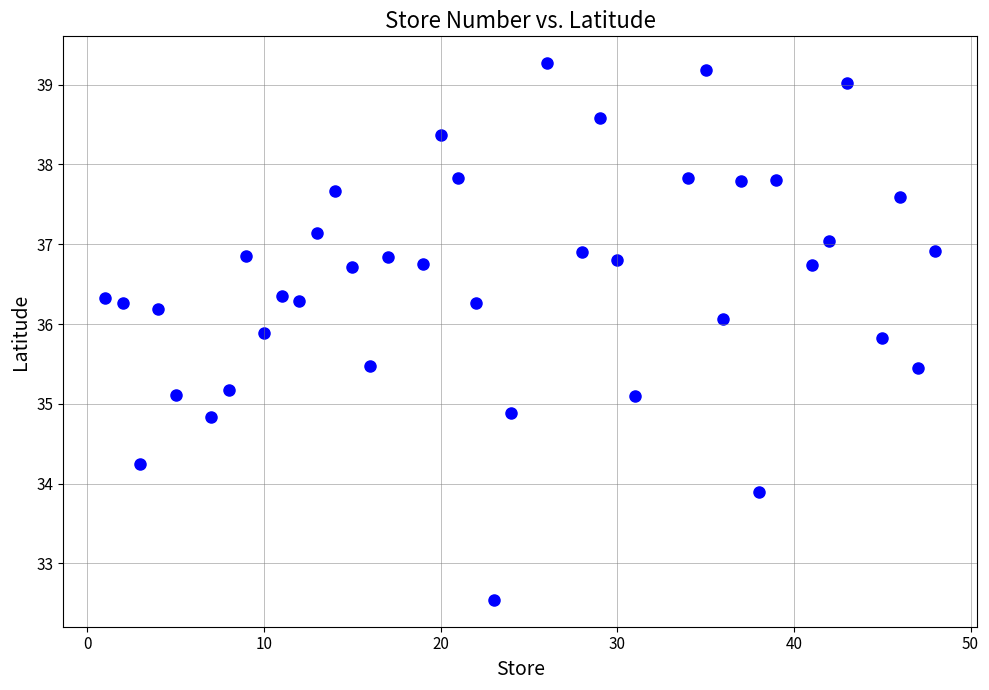

What is the range of Y values (max minus min)?

6.7